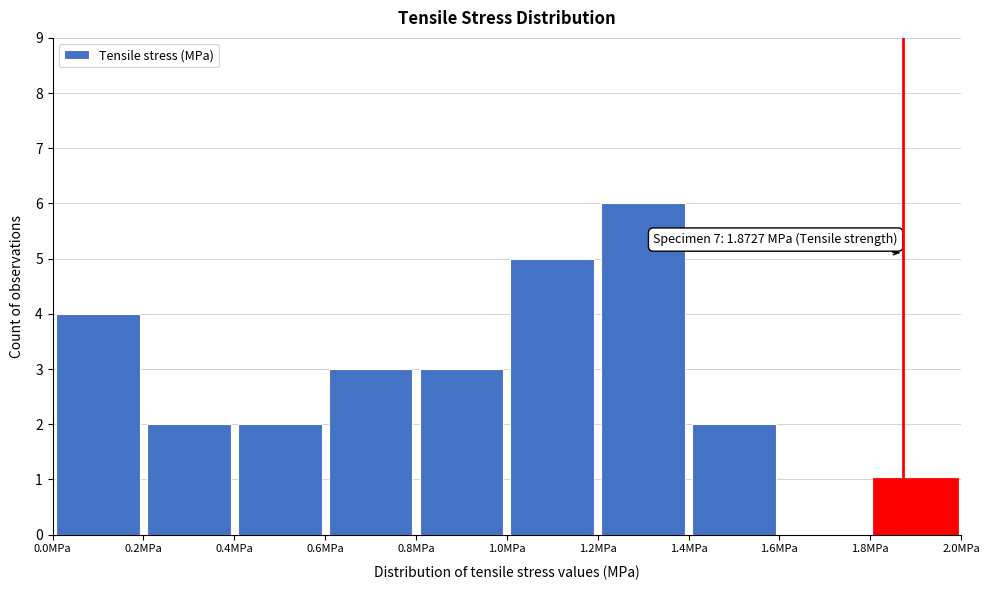

Which range on the x-axis has the tallest bar?

1.2 to 1.4